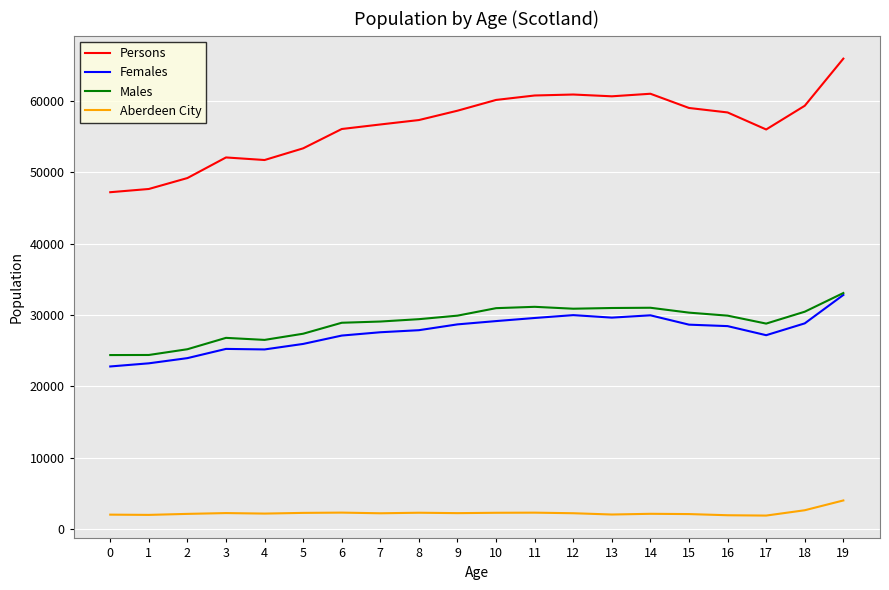

At which category is the sum across all series the highest?

19